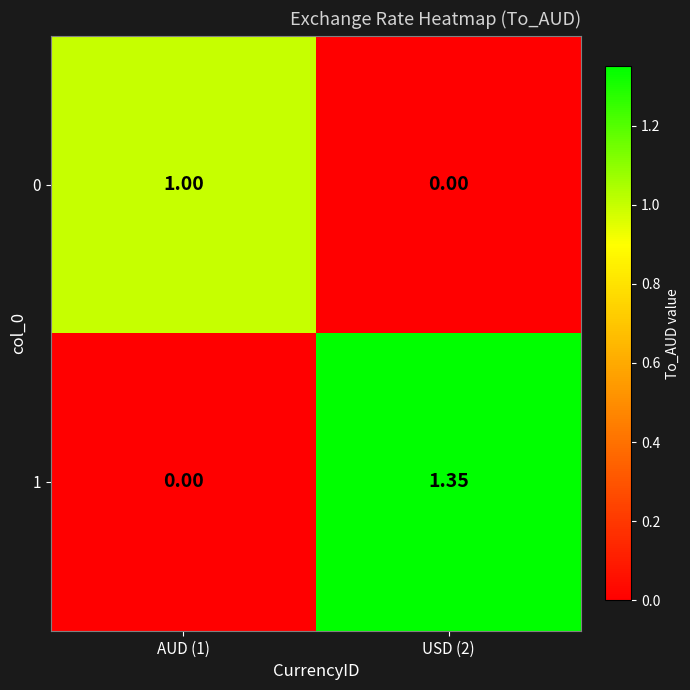

Is the value of 0 at USD (2) greater than the value of 1 at USD (2)?

No